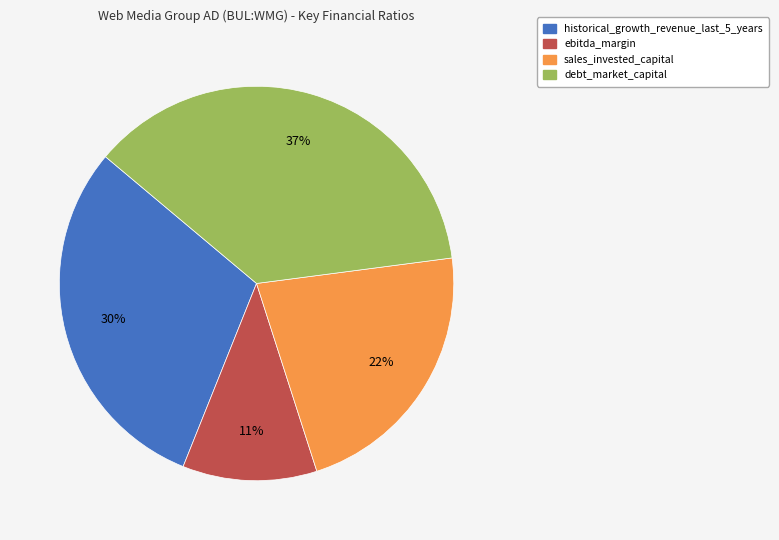

To the nearest percent, what portion does sales_invested_capital represent?

22%